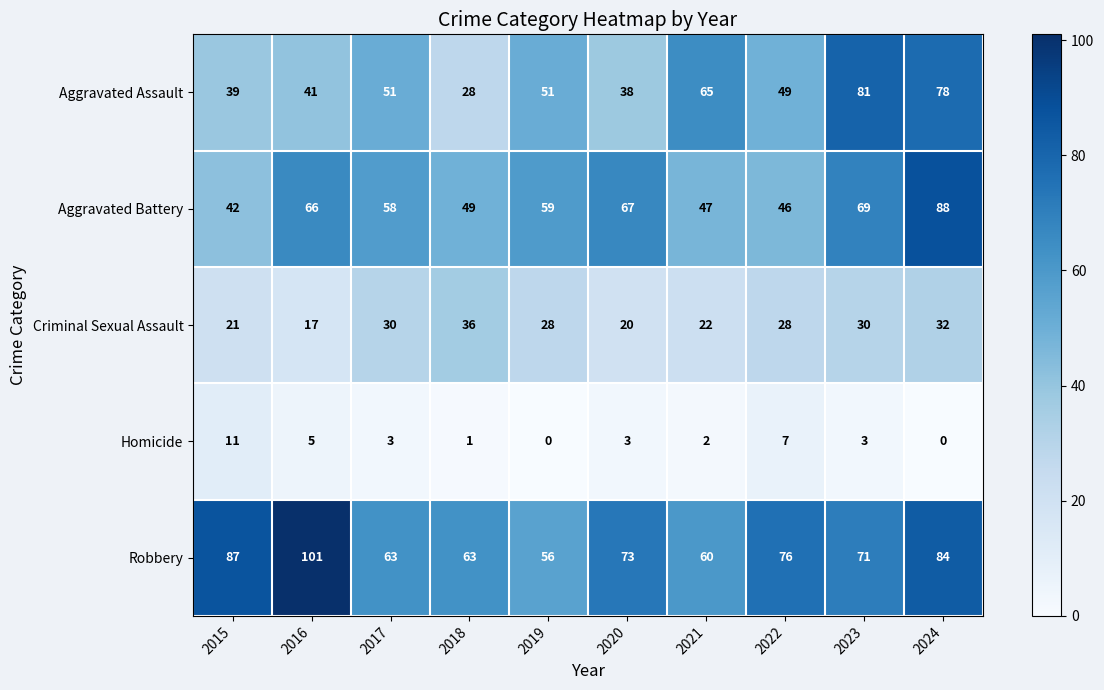

Which category has the lowest value in the Criminal Sexual Assault series?

2016